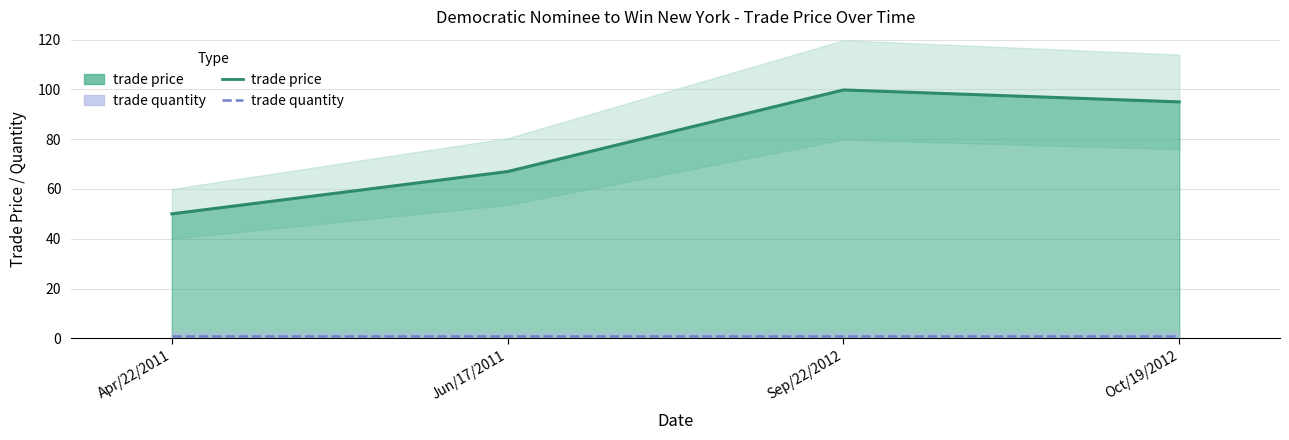

True or false: trade price has a value of 19.3 at Oct/19/2012.

False